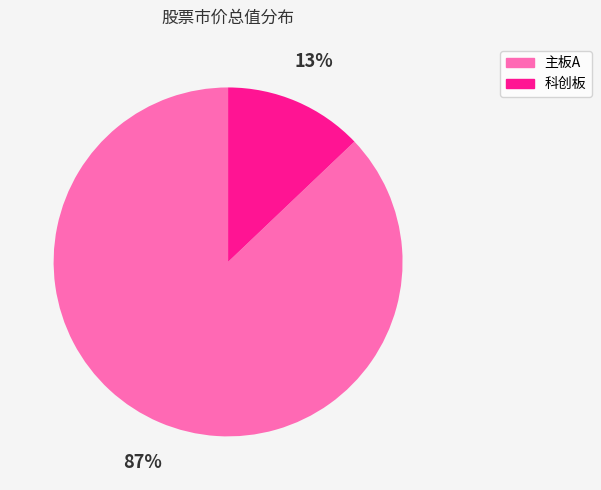

How many slices are in this pie chart?

2